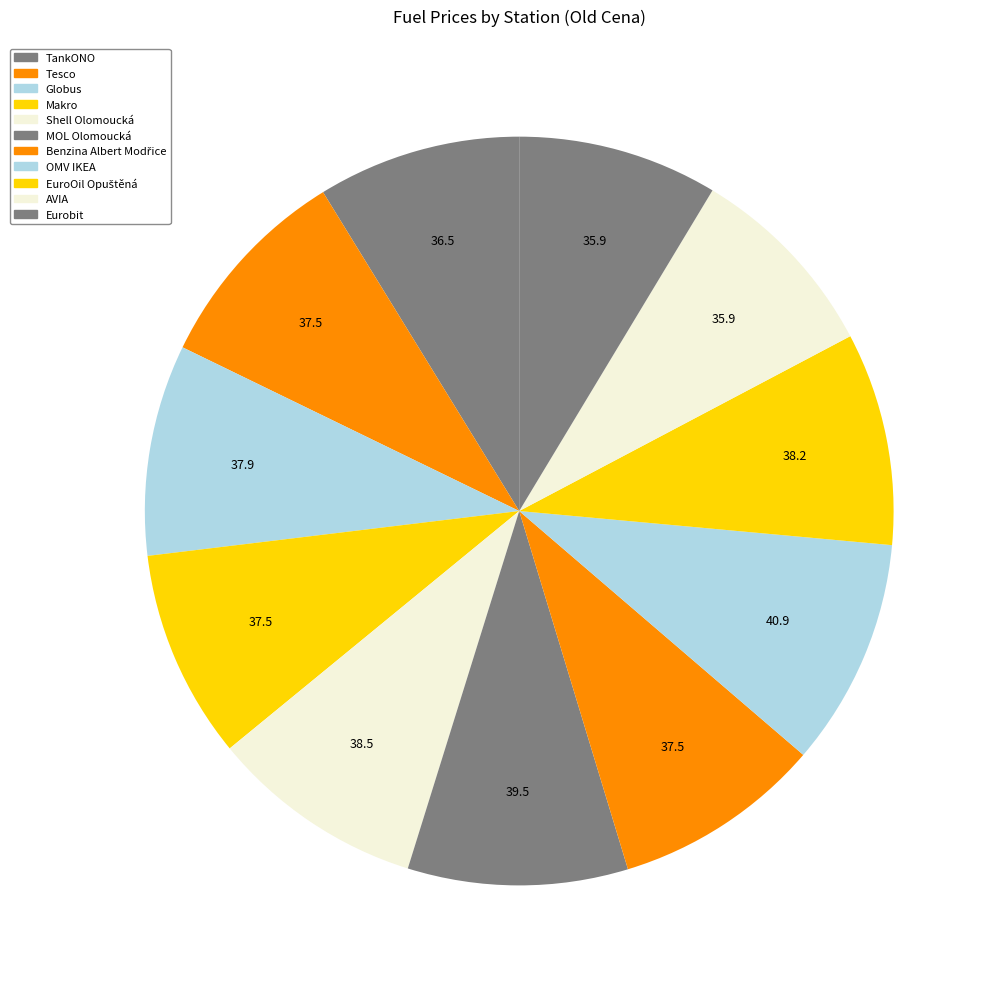

Rank the categories by value from lowest to highest.

AVIA, Eurobit, TankONO, Tesco, Makro, Benzina Albert Modřice, Globus, EuroOil Opuštěná, Shell Olomoucká, MOL Olomoucká, OMV IKEA